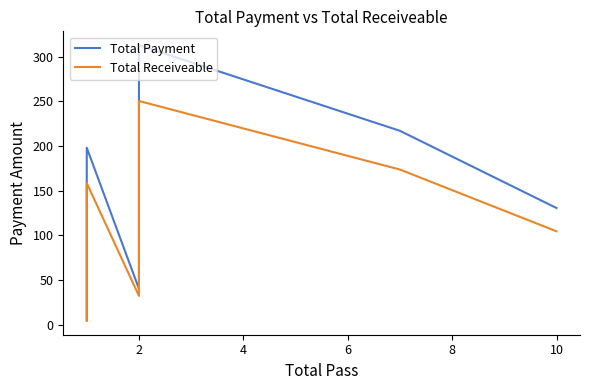

Which series has the largest range (max minus min)?

Total Payment